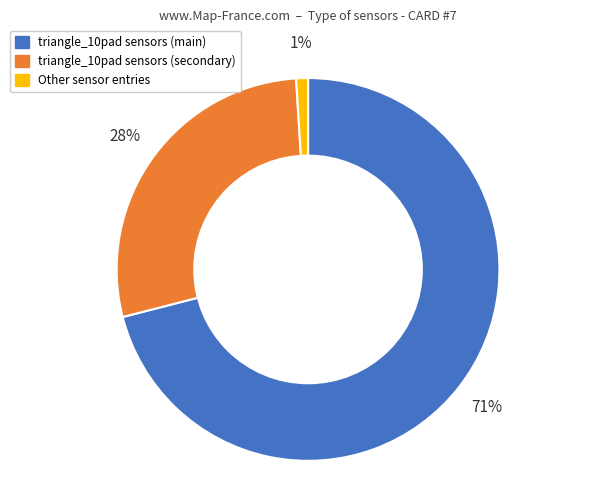

How many segments does this pie chart have?

3